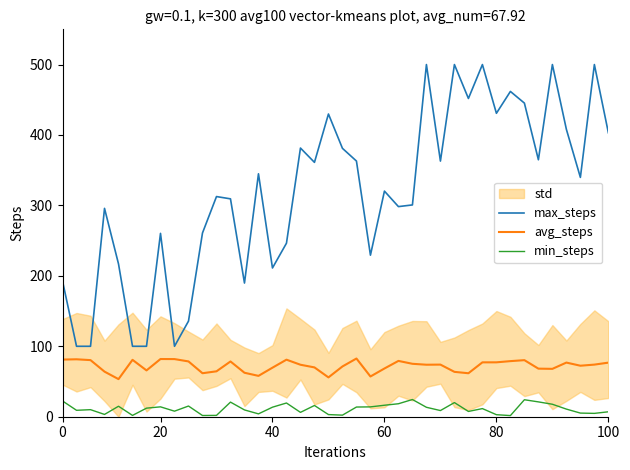

What is the total value across all series at 21?

459.4